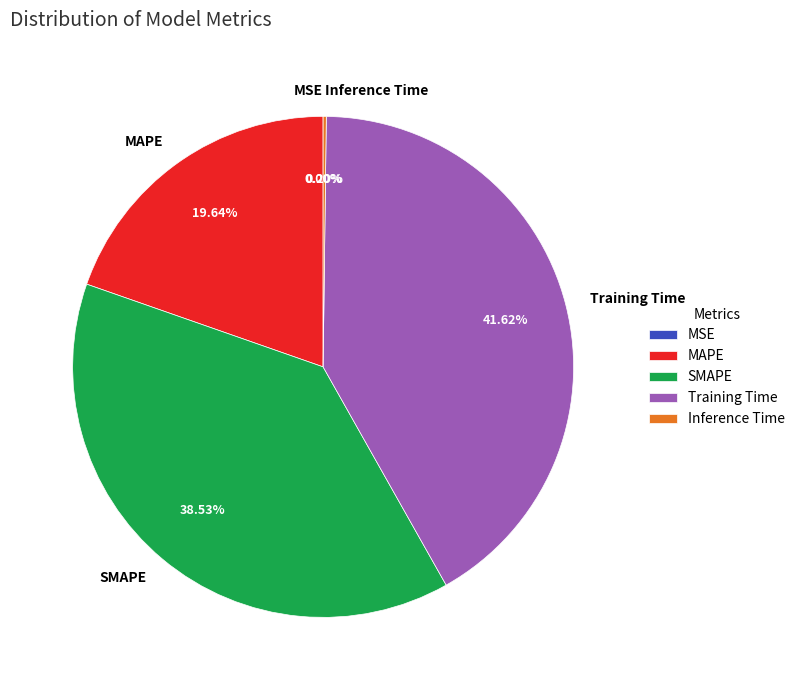

Combined, do MAPE and Training Time account for over 50%?

Yes